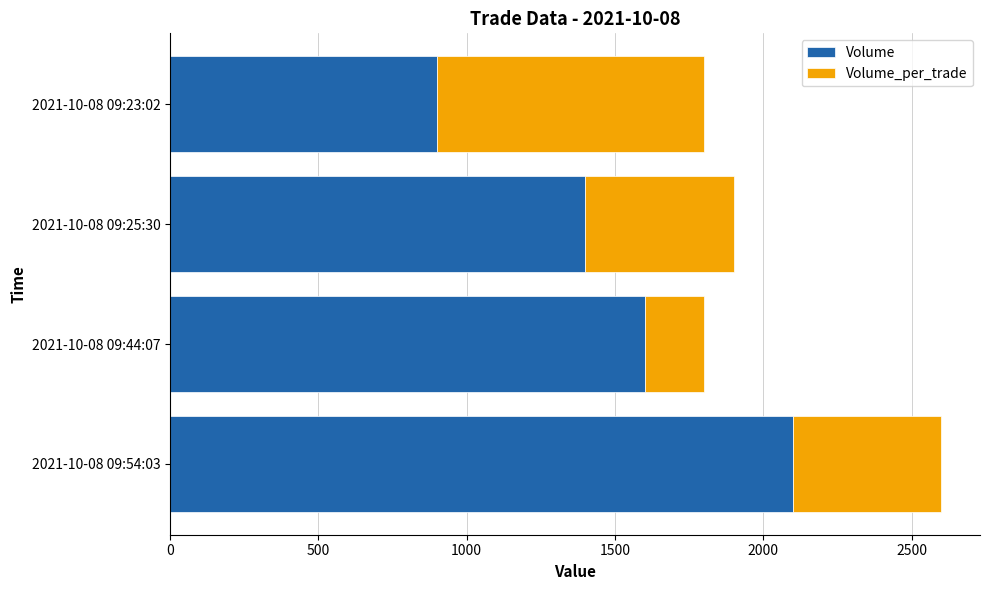

What is the total value across all series at 2021-10-08 09:54:03?

2600